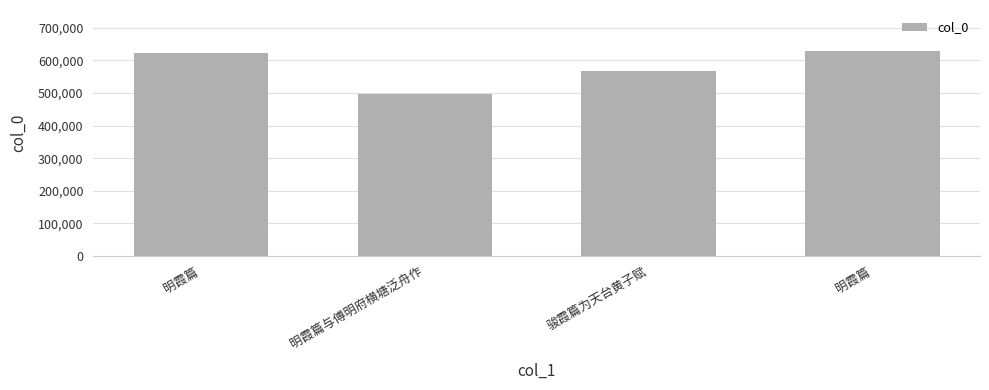

Approximately how many times larger is the value at 骏霞篇为天台黄子赋 compared to 明霞篇与傅明府横塘泛舟作?

1.1